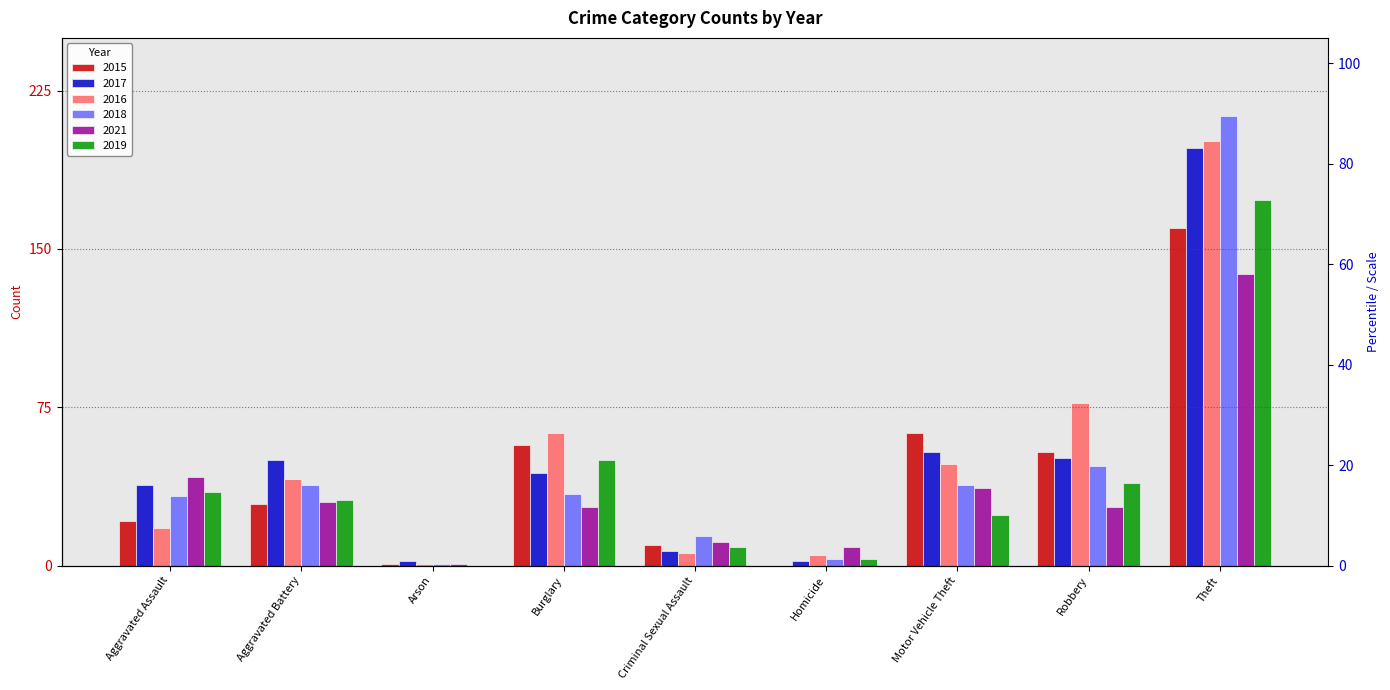

What is the value of the 2019 bar at the 7th from the left?

24